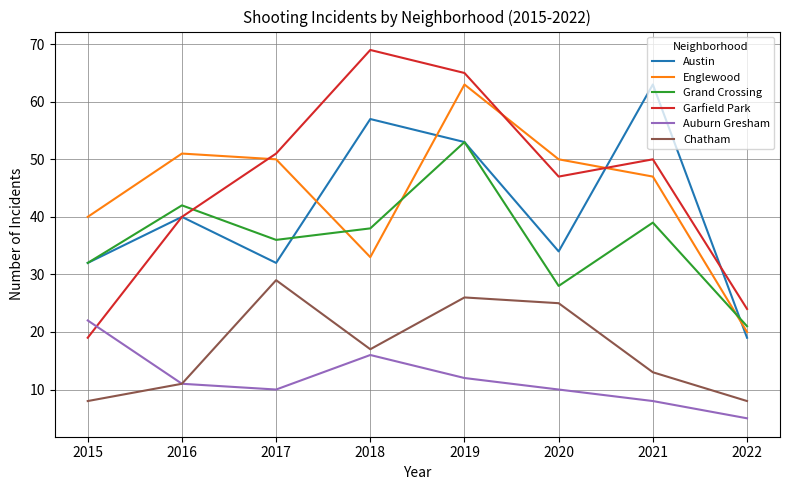

The Grand Crossing series shows 28 at 2020. True or false?

True